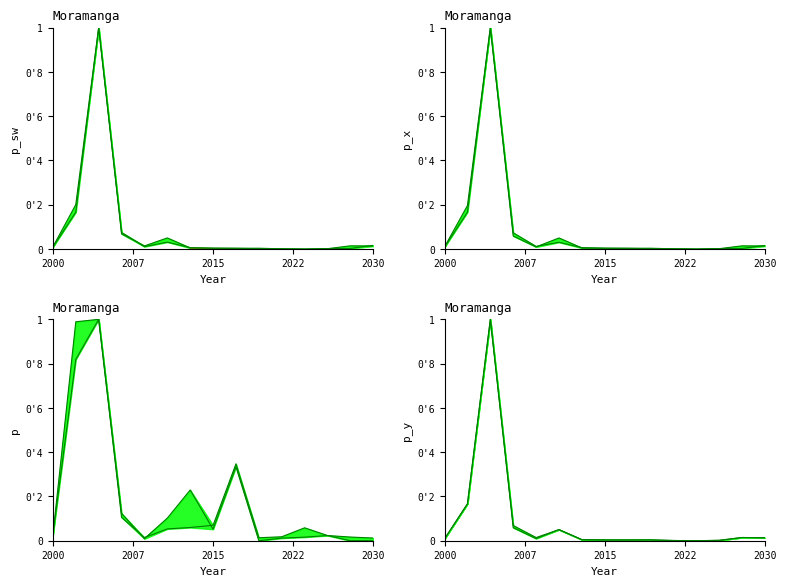

What is the difference between the highest and lowest values at 8?

0.3